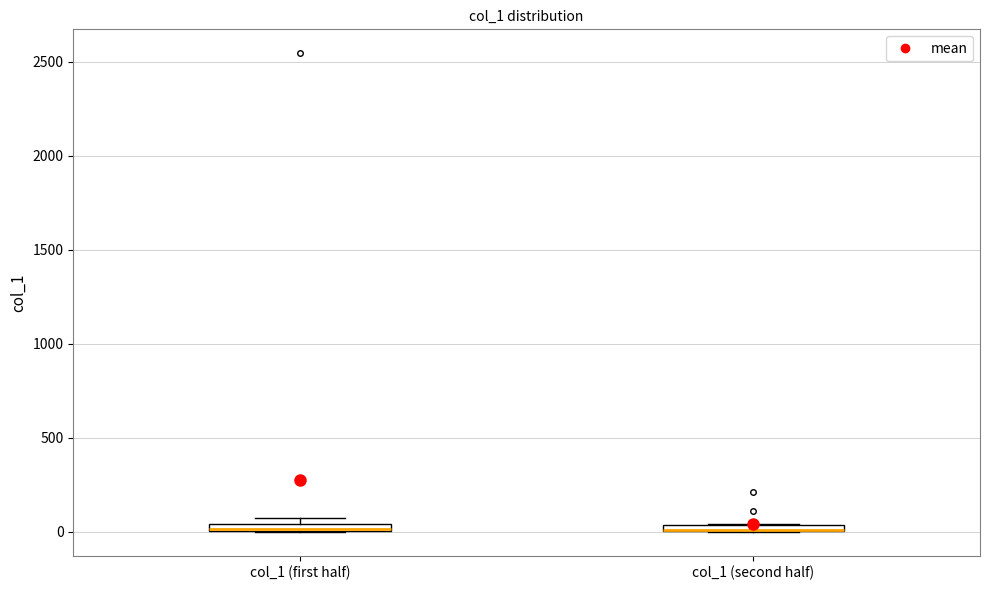

Where is the upper edge of the box for col_1 (first half) on the y-axis? The values are not printed on the chart, so give them approximately, as read against the axis.

50